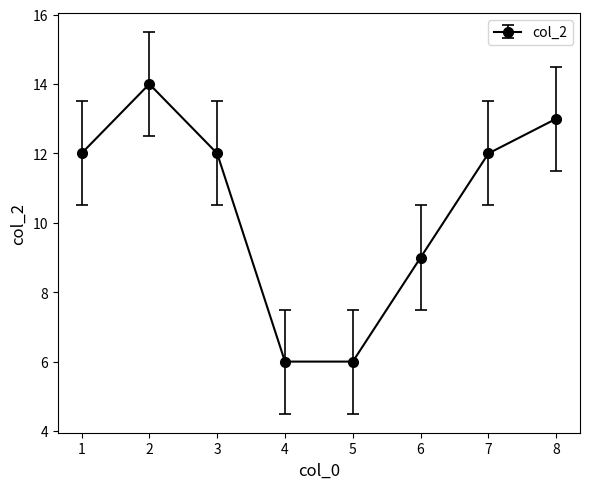

How many lines are shown in the chart?

1